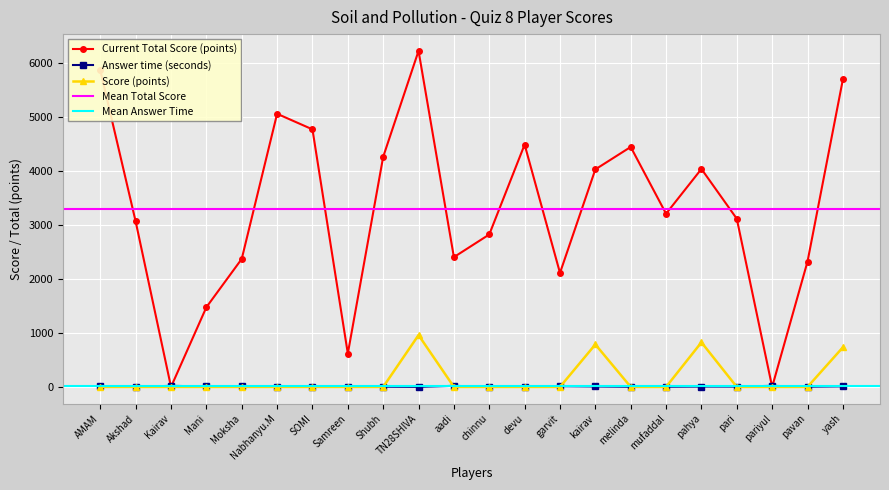

The value at Nabhanyu.M is 5065. True or false?

True